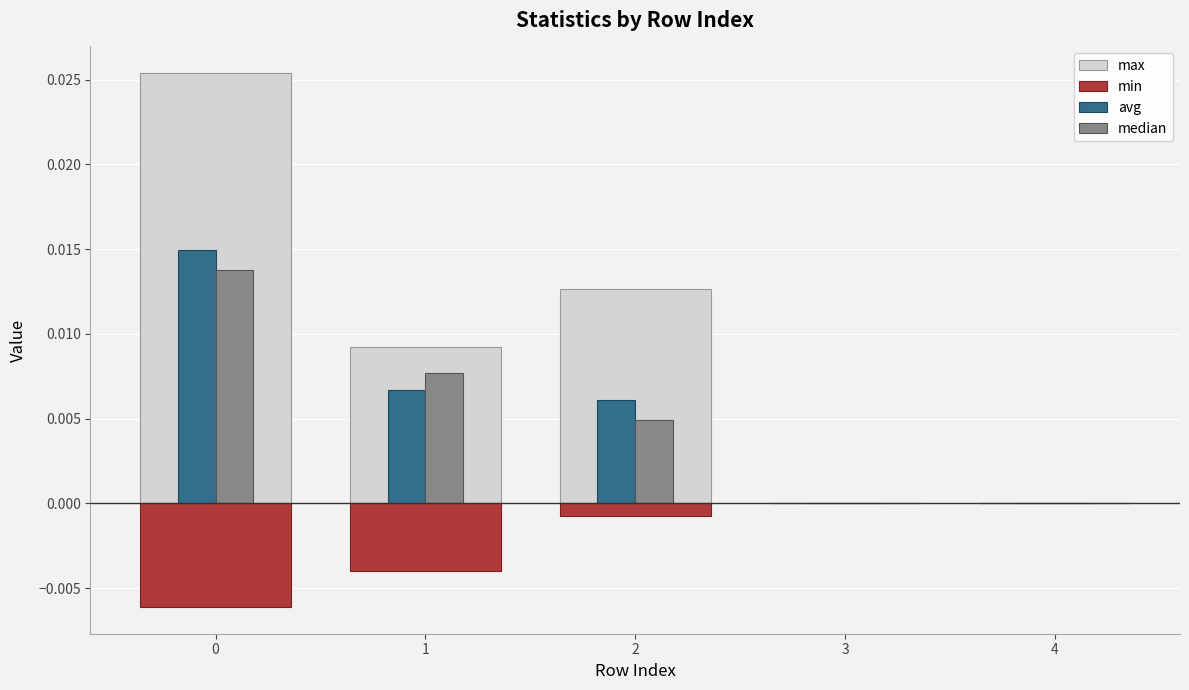

Which series has the largest total across all categories?

max